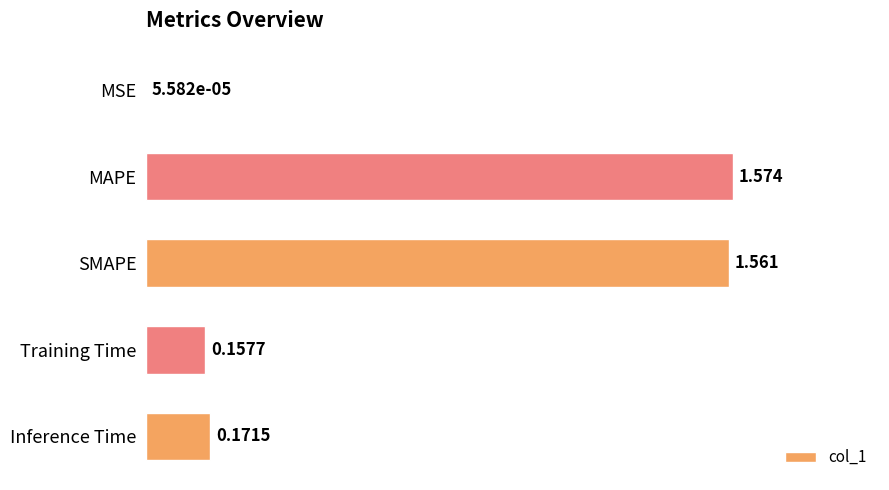

Are the bars horizontal?

Yes